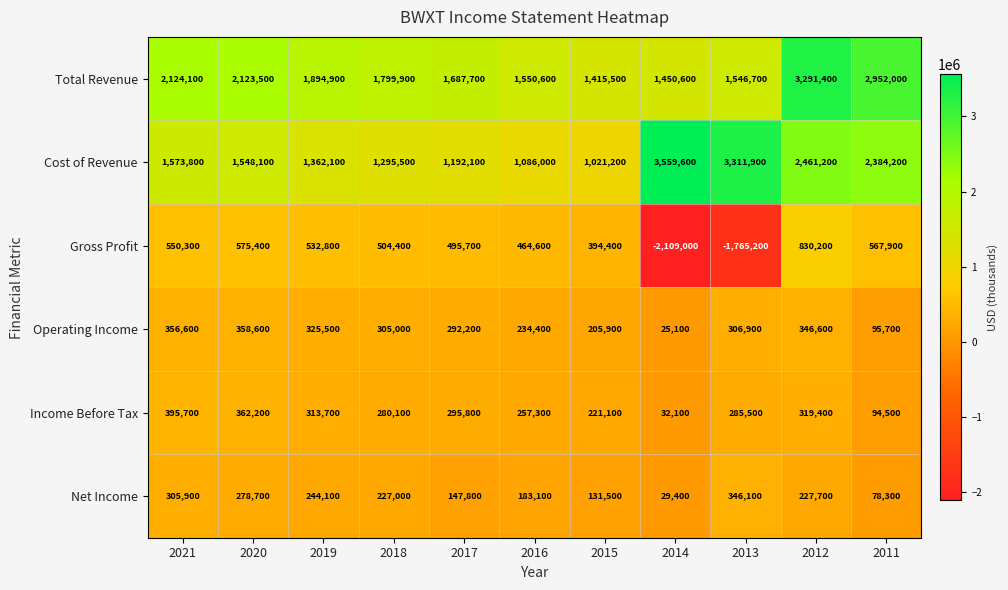

At which label is Cost of Revenue closest to 2290400?

2011